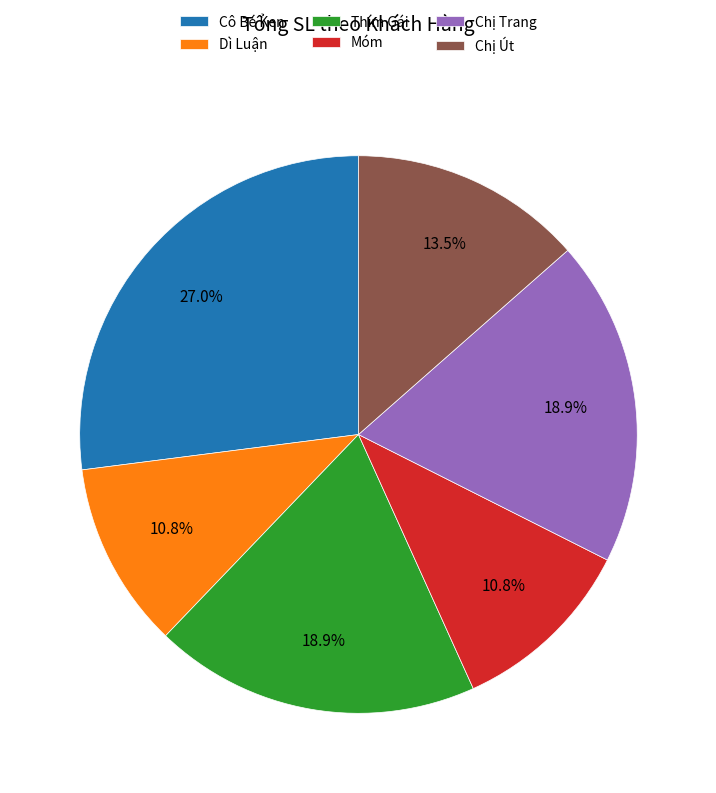

To the nearest percent, what portion does Dì Luận represent?

11%